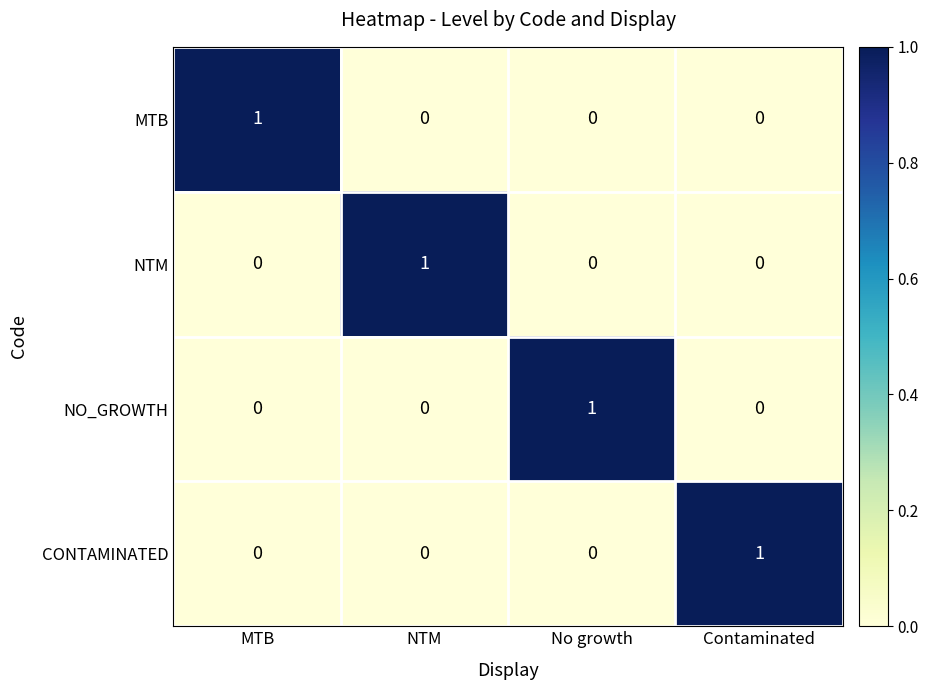

The NTM series shows 1 at No growth. True or false?

False